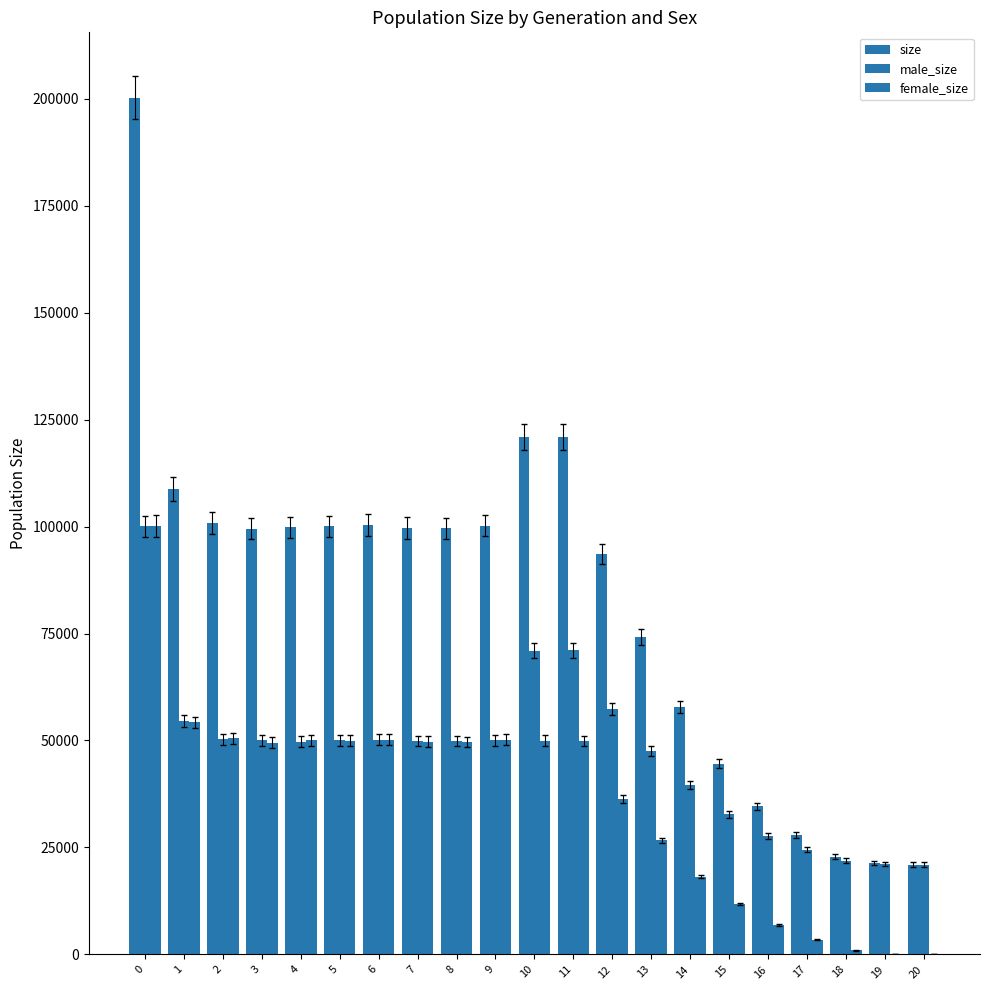

Which label corresponds to the smallest value in the chart?

20